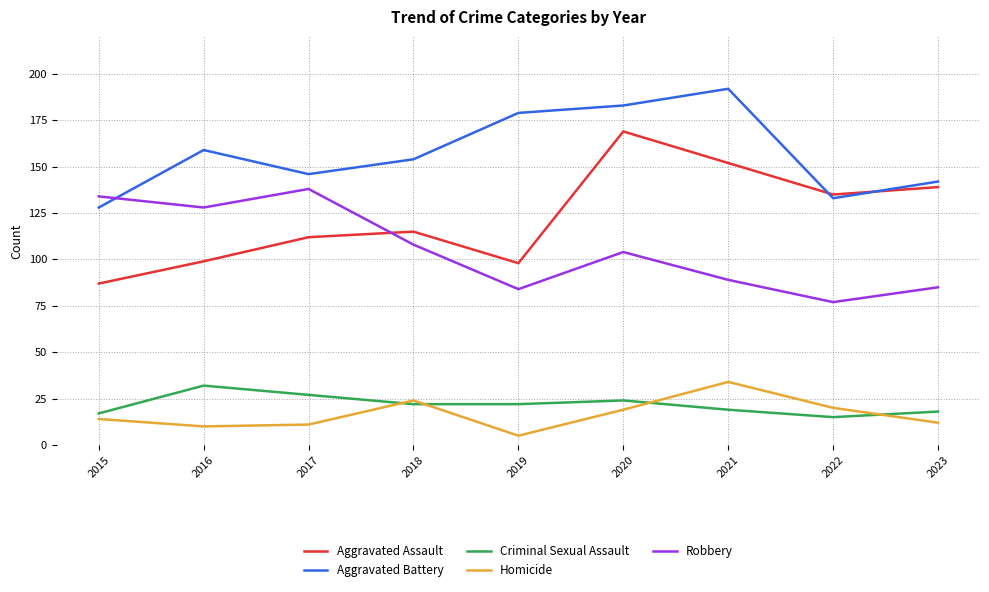

Where is the first local maximum for Homicide?

2018